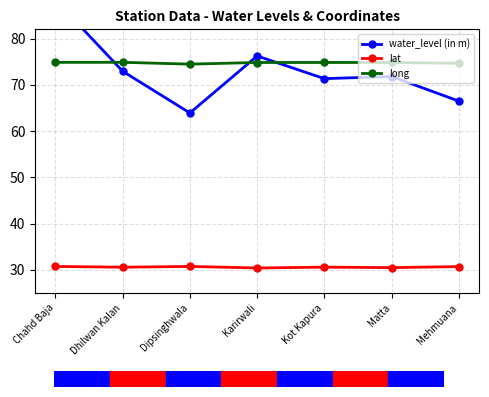

At how many categories does at least one series exceed 63?

7